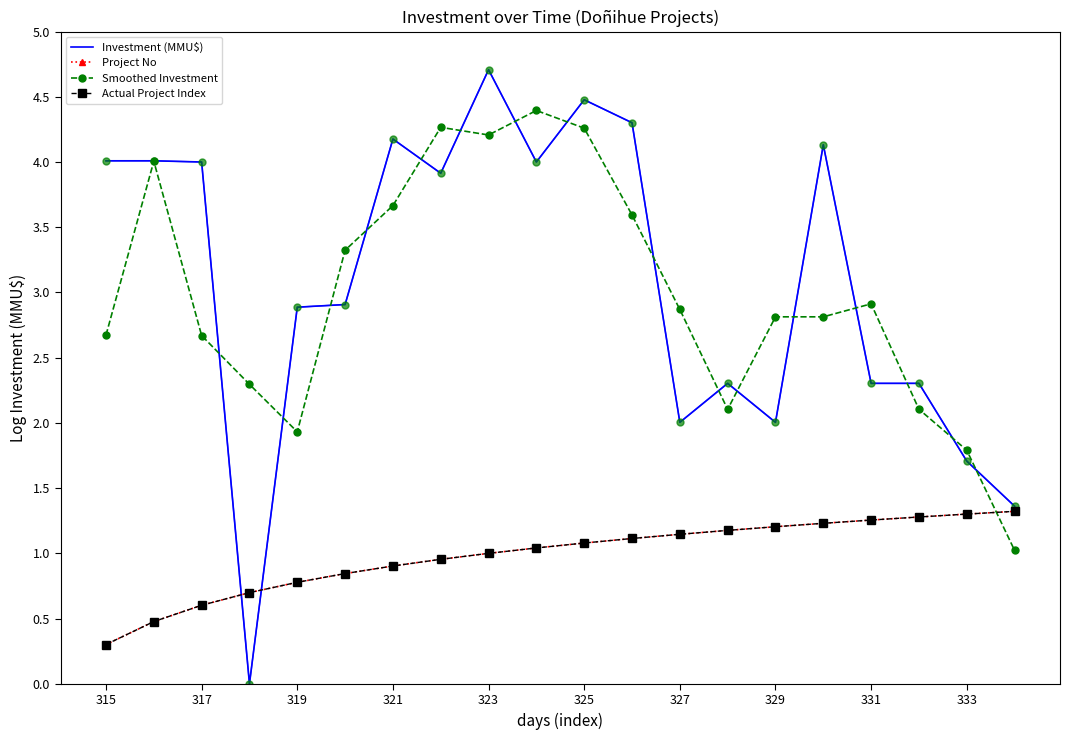

What is the difference between the maximum and minimum values in the Smoothed Investment series?

3.4